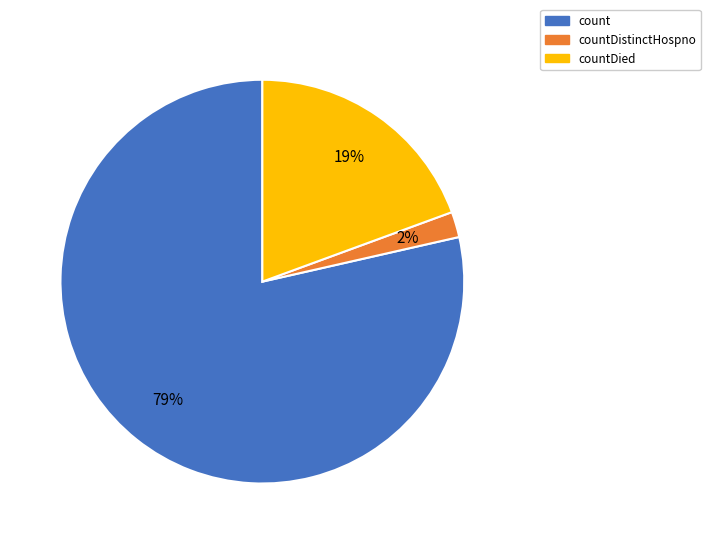

Between count and countDistinctHospno, which is larger?

count